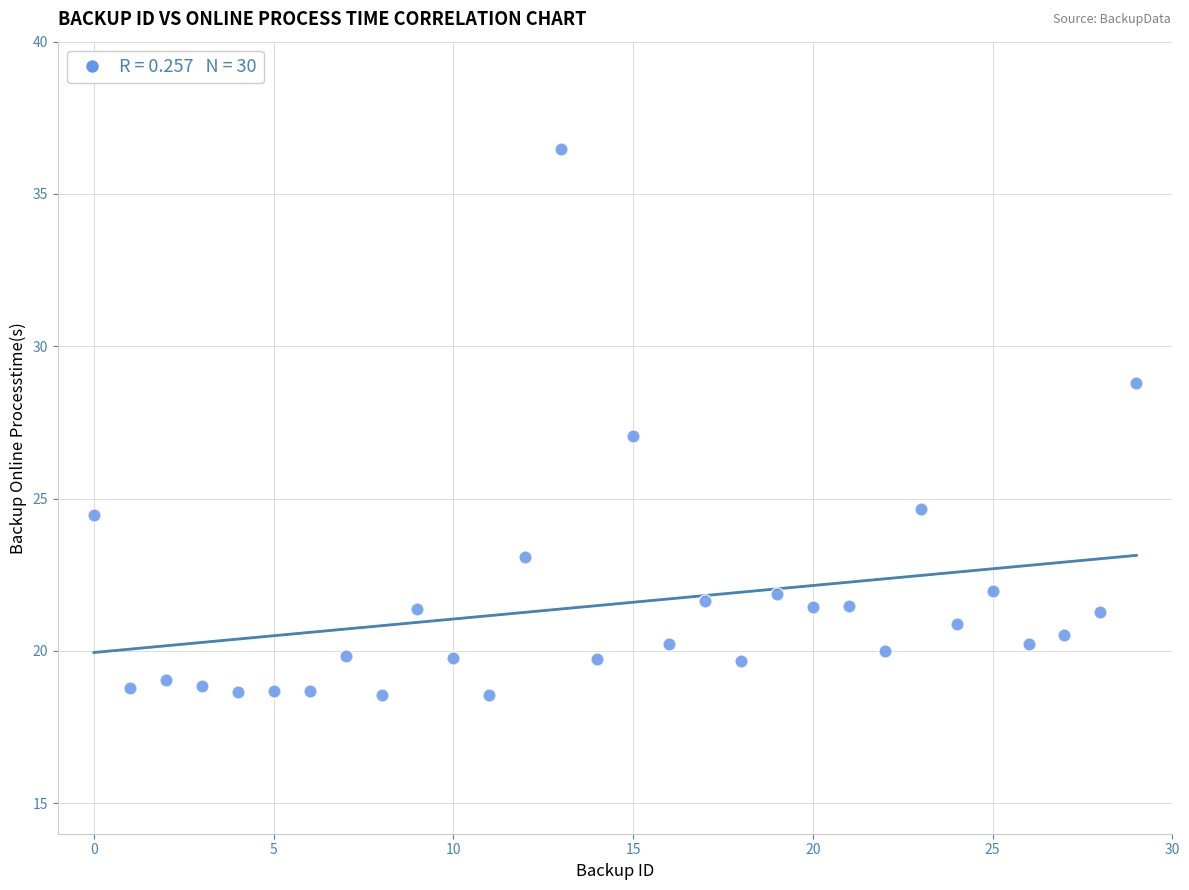

What is the range of Y values (max minus min)?

17.9